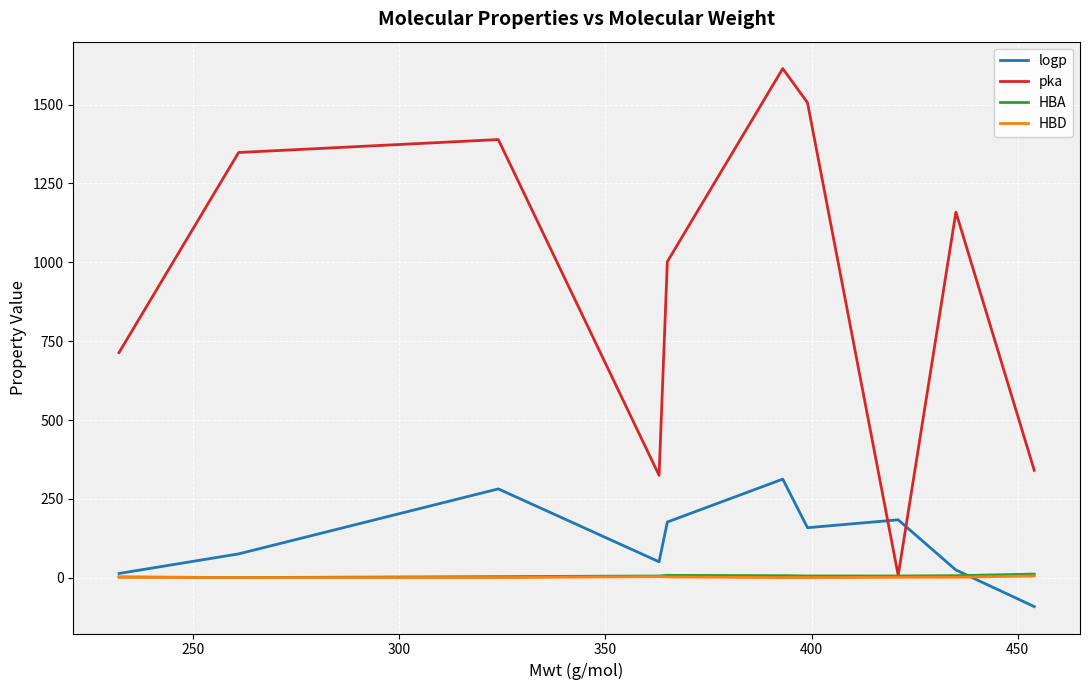

Which series has the largest total across all categories?

pka